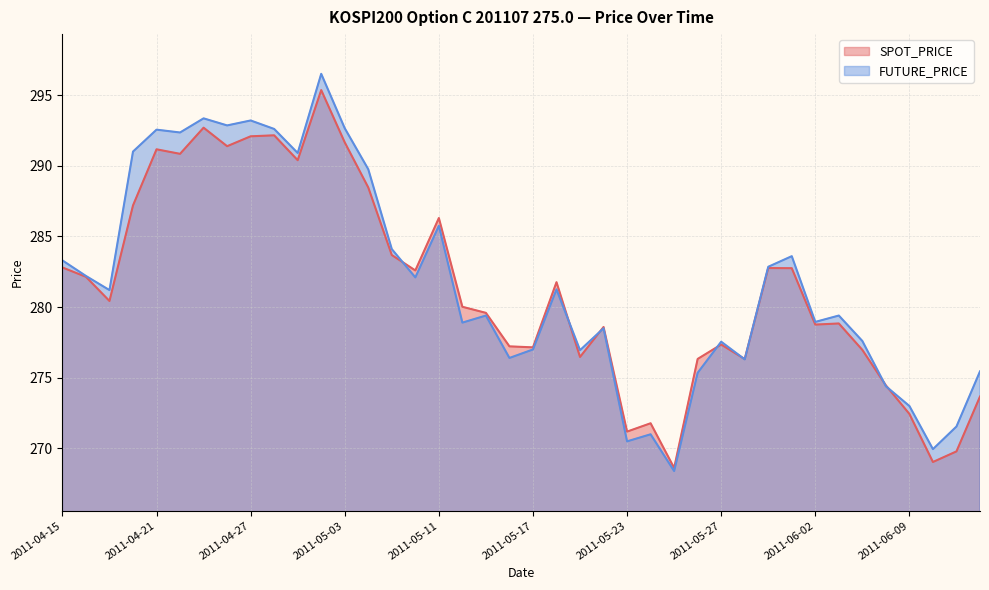

Reading right to left, list all the values displayed in this chart.

SPOT_PRICE: 273.7	269.8	269.0	272.4	274.5	277.0	278.8	278.8	282.8	282.8	276.3	277.4	276.3	268.6	271.8	271.2	278.6	276.5	281.8	277.1	277.2	279.6	280.0	286.3	282.6	283.7	288.5	291.6	295.4	290.4	292.1	292.1	291.4	292.7	290.8	291.2	287.2	280.4	282.1	282.8
FUTURE_PRICE: 275.4	271.6	269.9	273.0	274.4	277.6	279.4	278.9	283.6	282.9	276.3	277.6	275.4	268.4	271.0	270.5	278.5	276.9	281.2	277.0	276.4	279.4	278.9	285.8	282.1	284.1	289.8	292.6	296.5	290.9	292.6	293.2	292.9	293.4	292.4	292.6	291.0	281.2	282.2	283.3